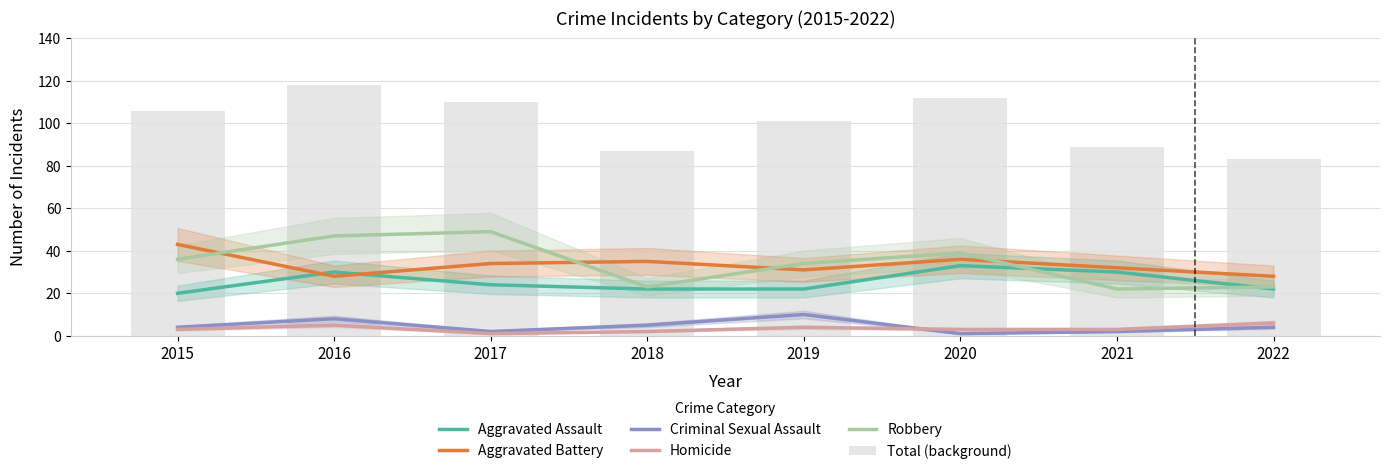

List the series in order of their peak value, lowest first.

Homicide, Criminal Sexual Assault, Aggravated Assault, Aggravated Battery, Robbery, Total (background)